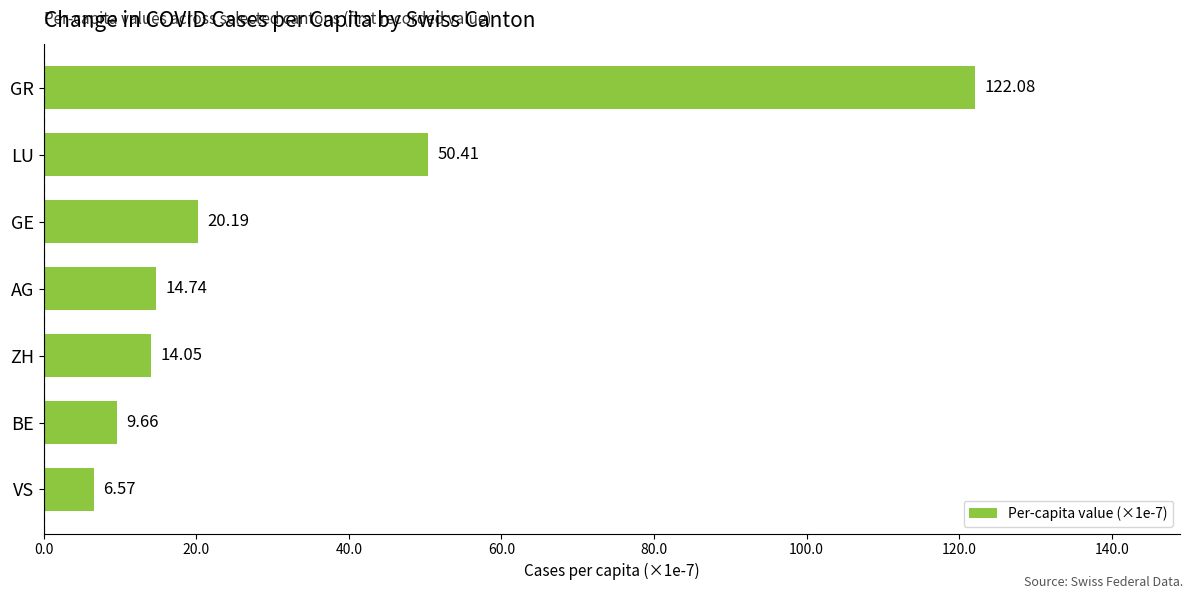

What is the difference between the maximum and minimum values?

115.5